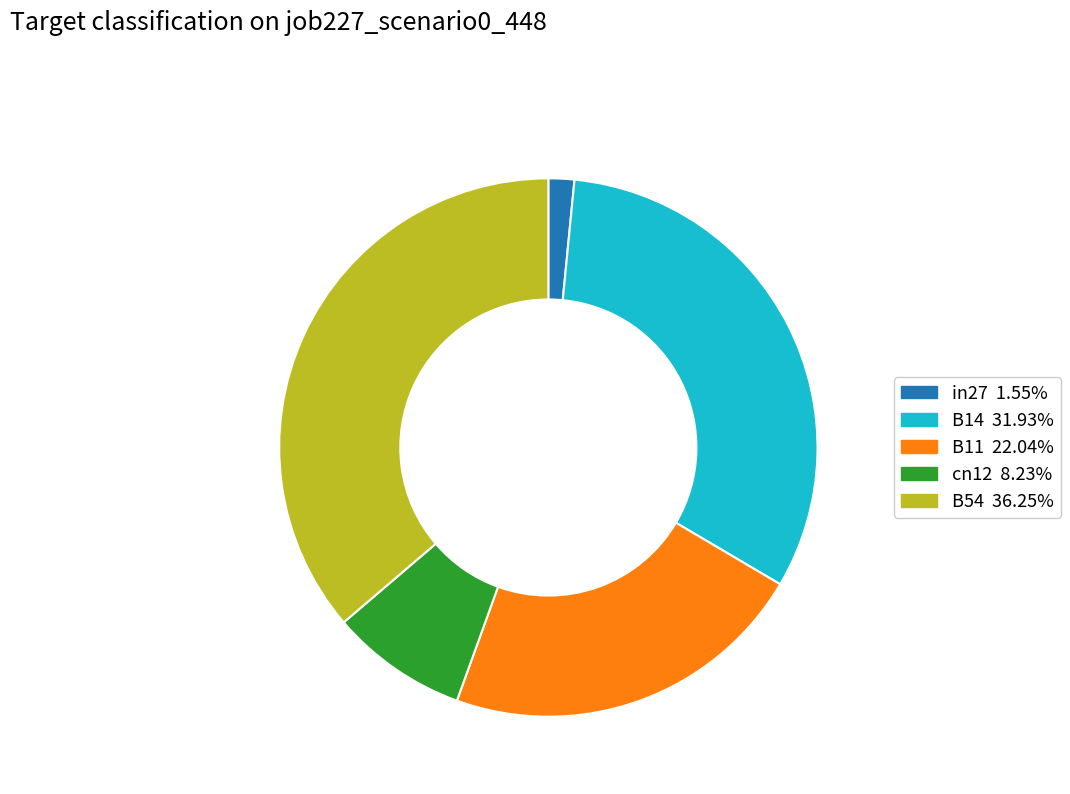

Is it true that in27 is 11% of the pie?

False